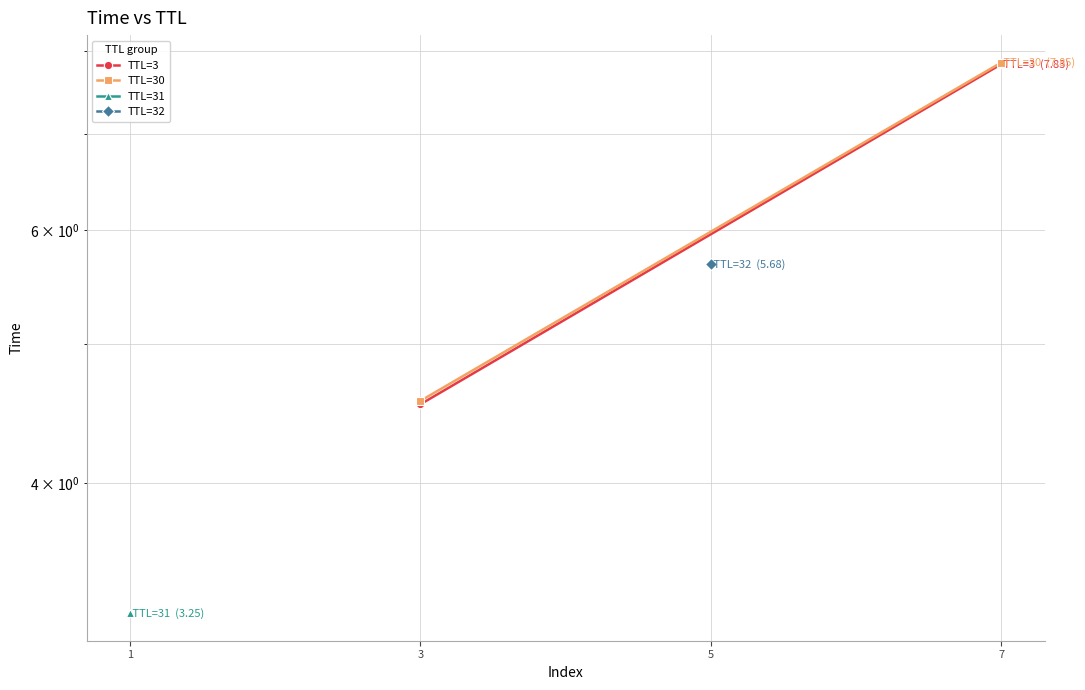

Is it true that TTL=30 equals 10.8 at 7?

False